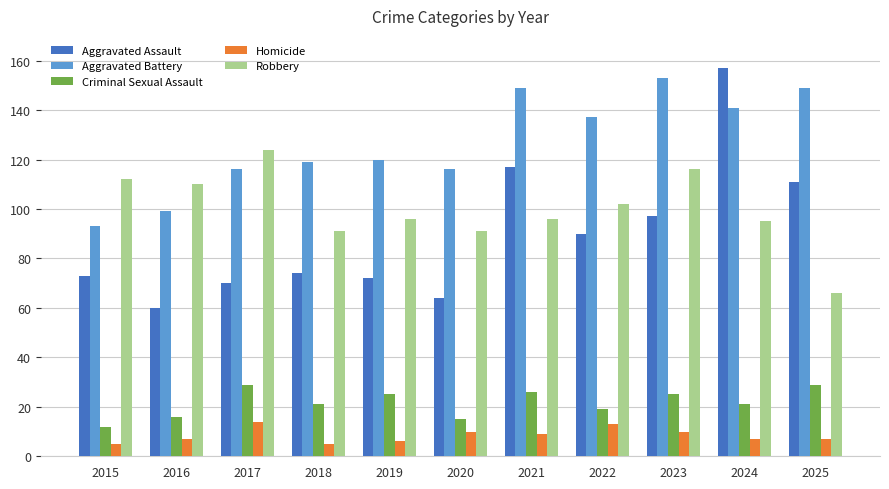

Which category has the highest value across all series?

2024